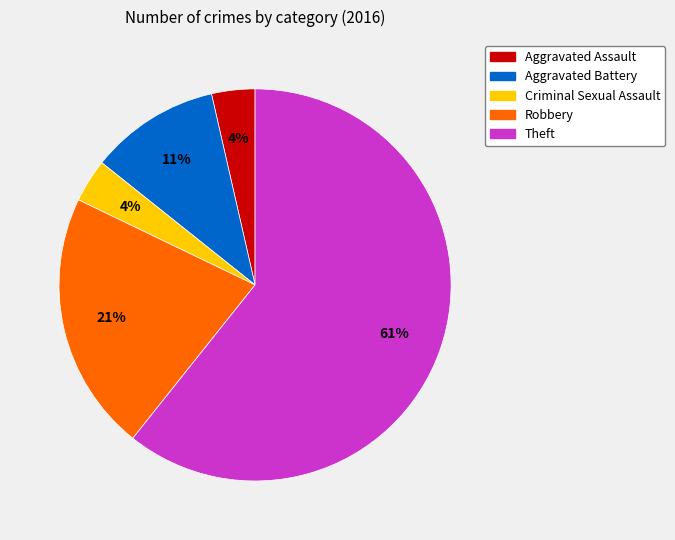

To the nearest percent, what is the average slice percentage?

20%